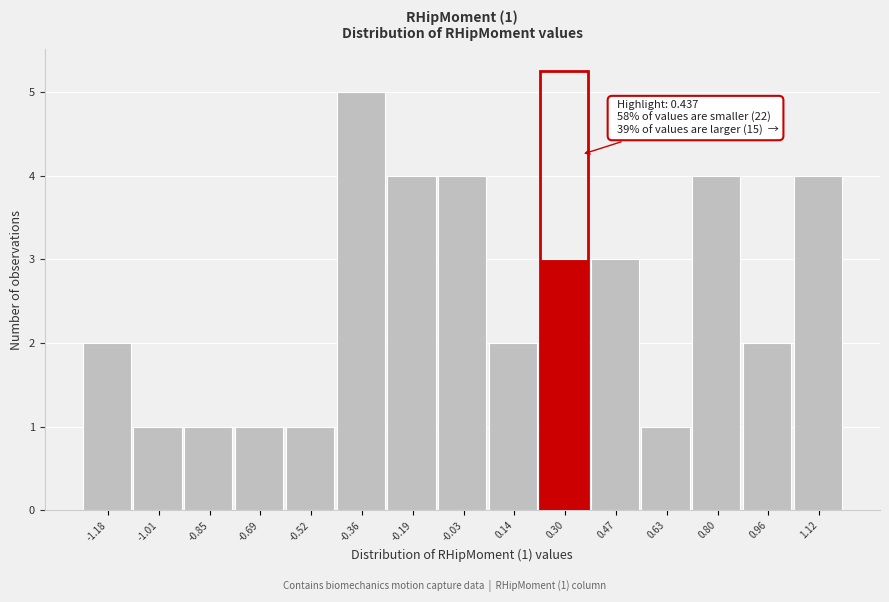

Reading right to left, extract all data points from this chart.

4	2	4	1	3	3	2	4	4	5	1	1	1	1	2